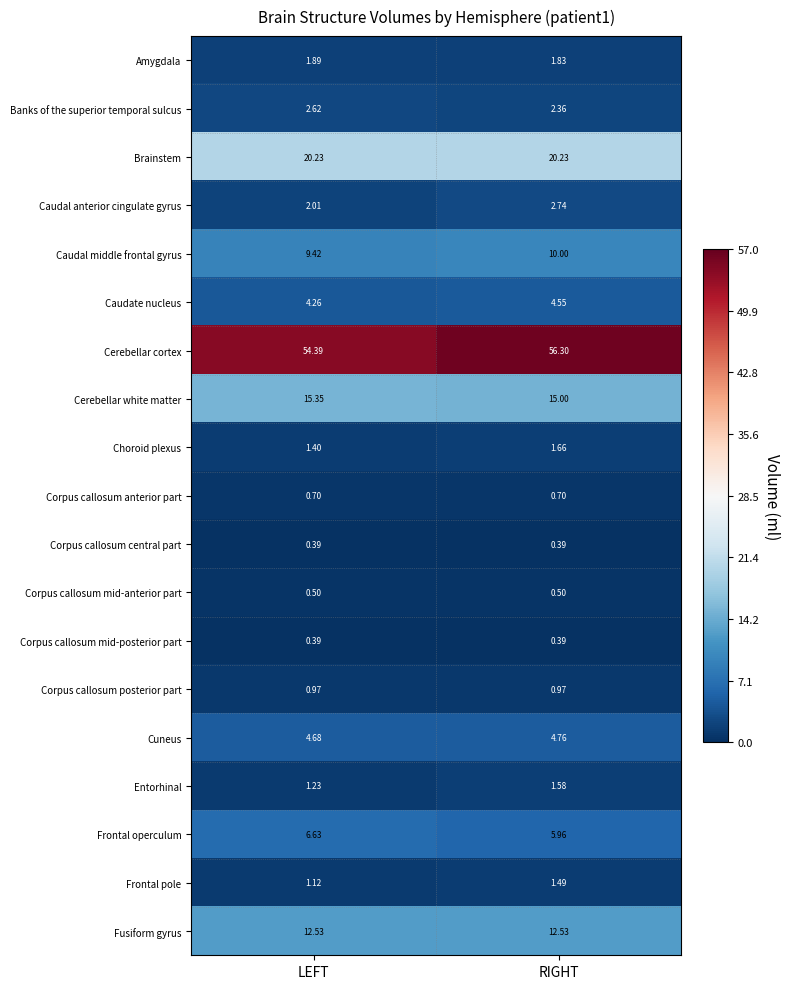

Which series changed the most between LEFT and RIGHT?

Cerebellar cortex